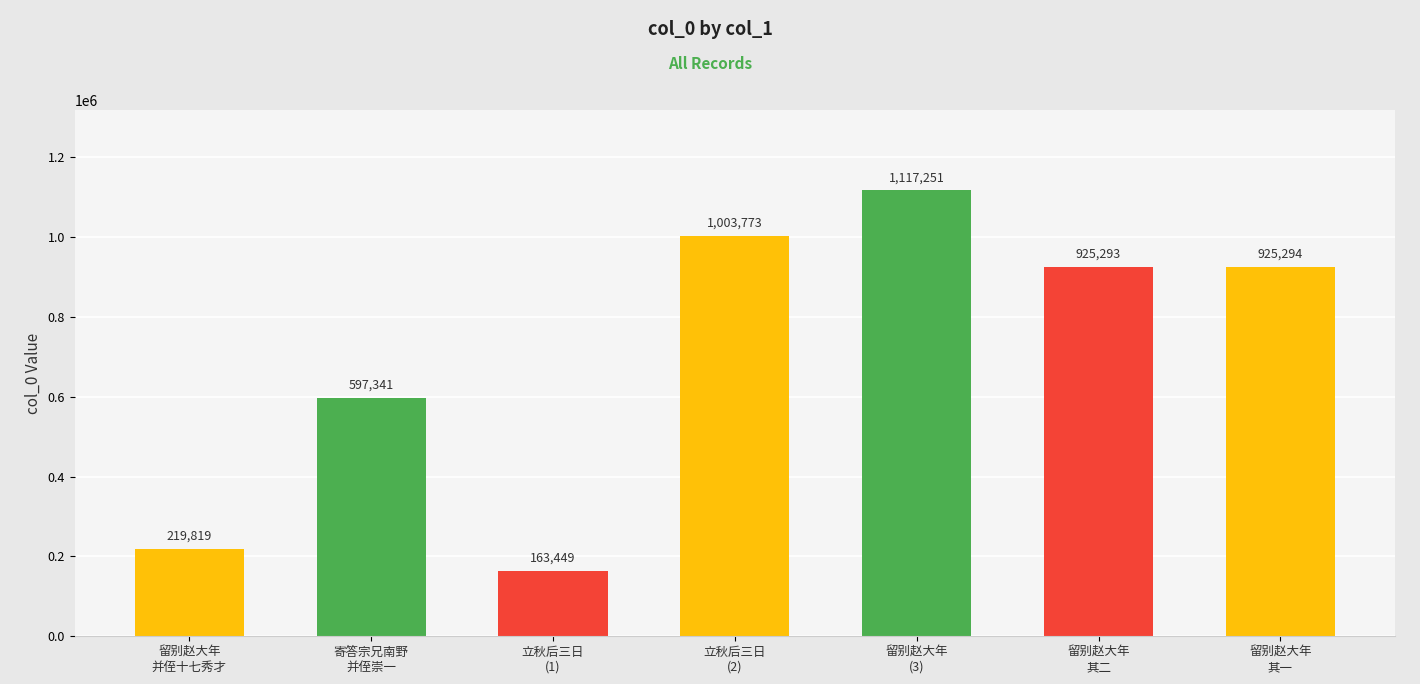

Reading left to right, list all the values displayed in this chart.

219819	597341	163449	1003773	1117251	925293	925294